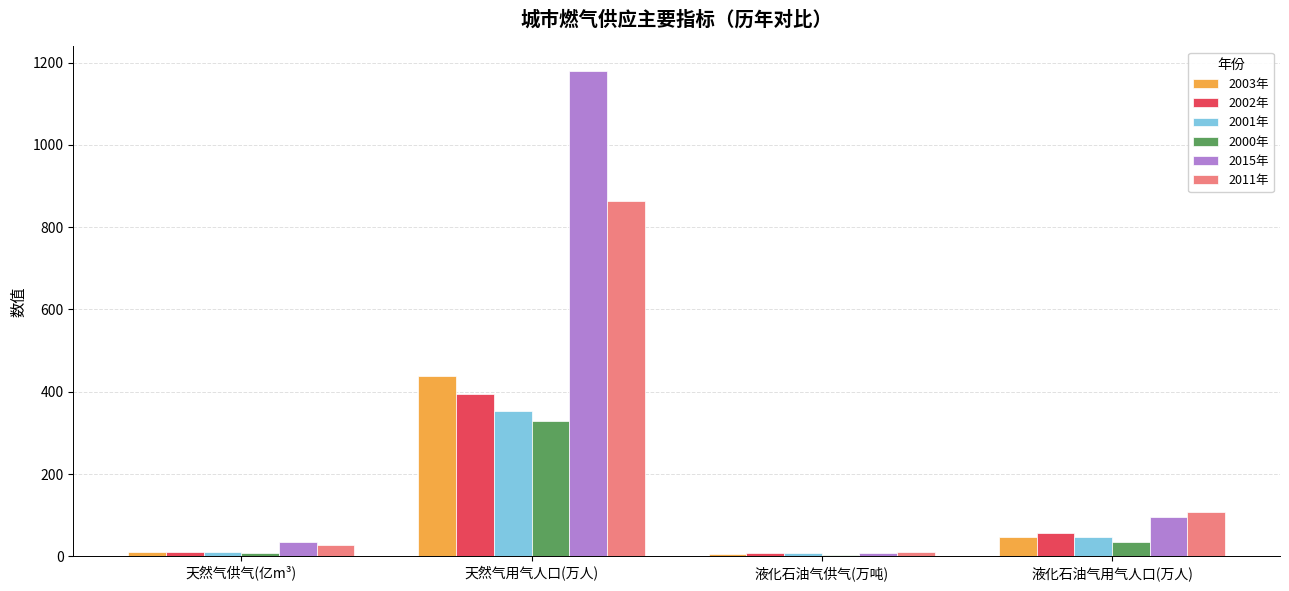

What is the difference between the maximum and second lowest values in the 2001年 series?

344.7